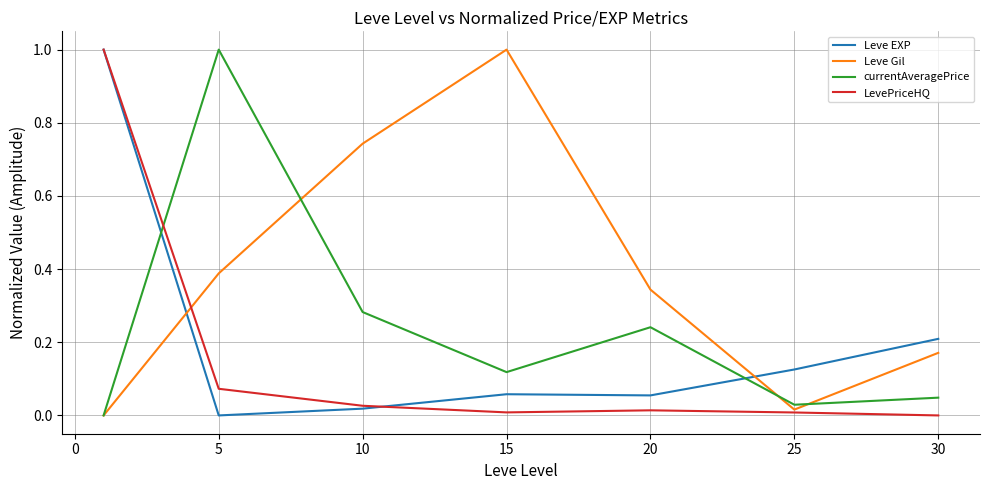

How many times do Leve EXP and currentAveragePrice cross each other?

2